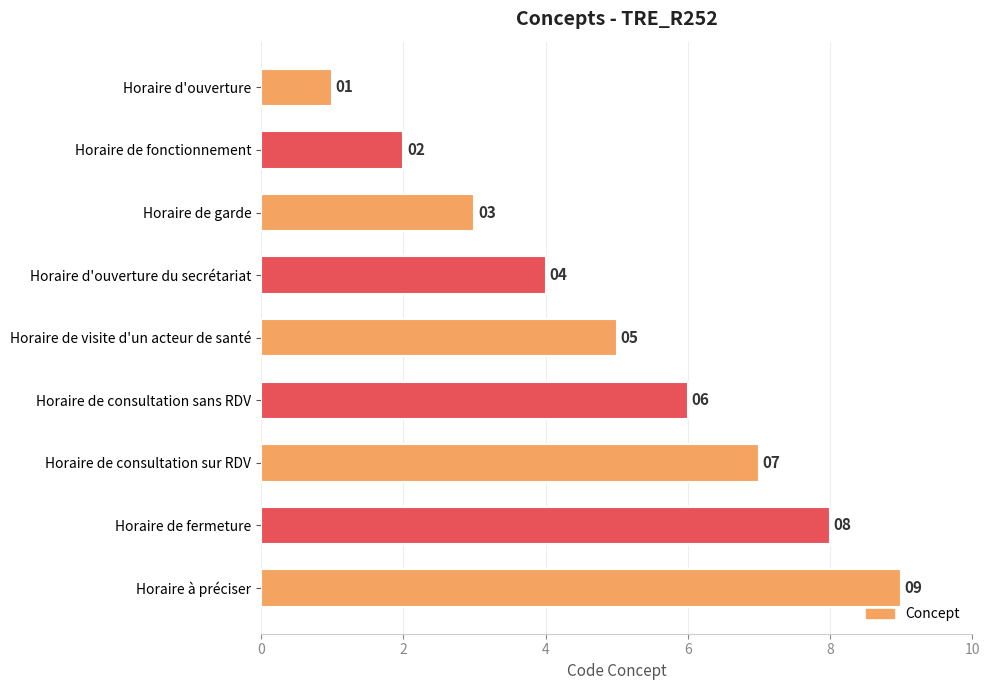

What is the average value?

5